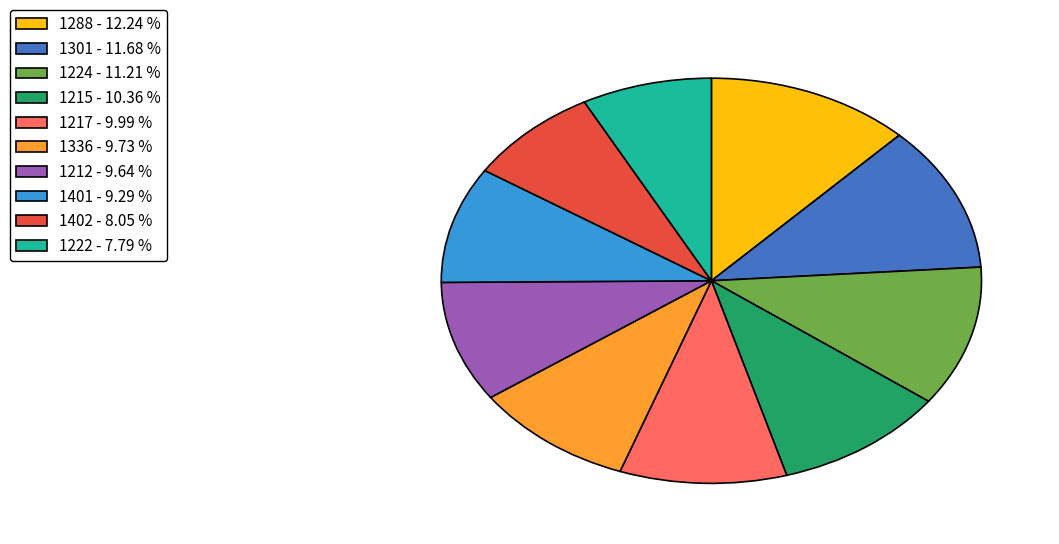

Approximately how many times larger is the value at 1402 compared to 1222?

1.0